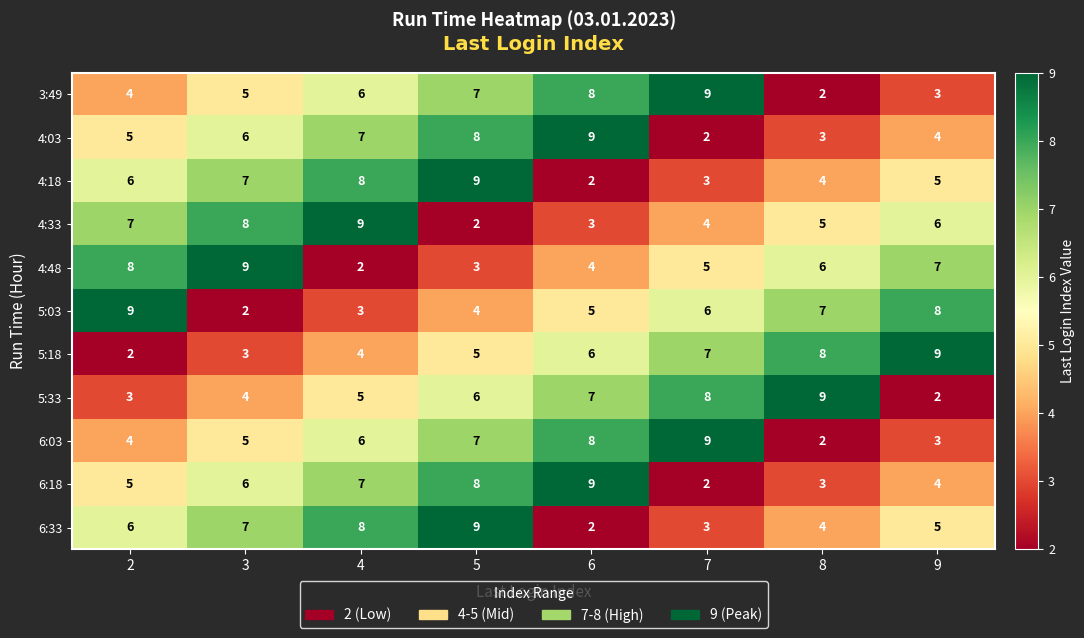

The 5:18 series shows 2 at 7. True or false?

False